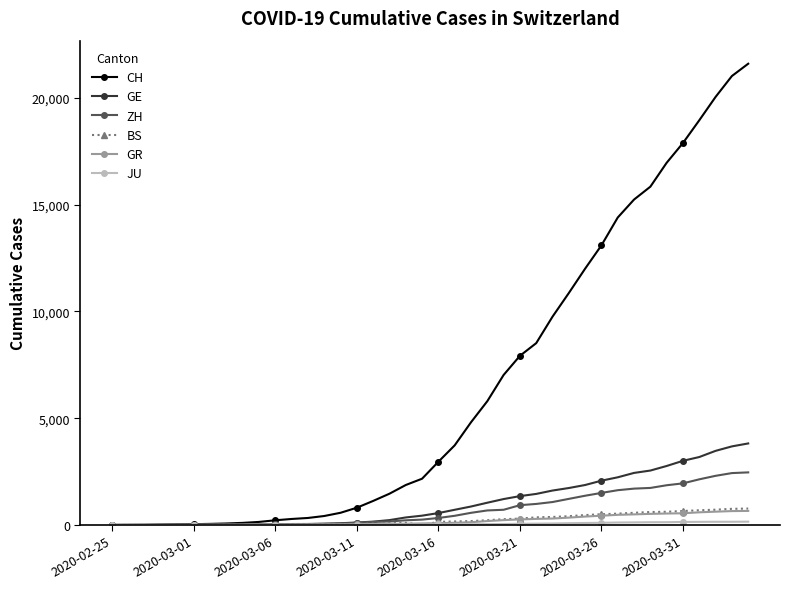

Which series has the largest range (max minus min)?

CH